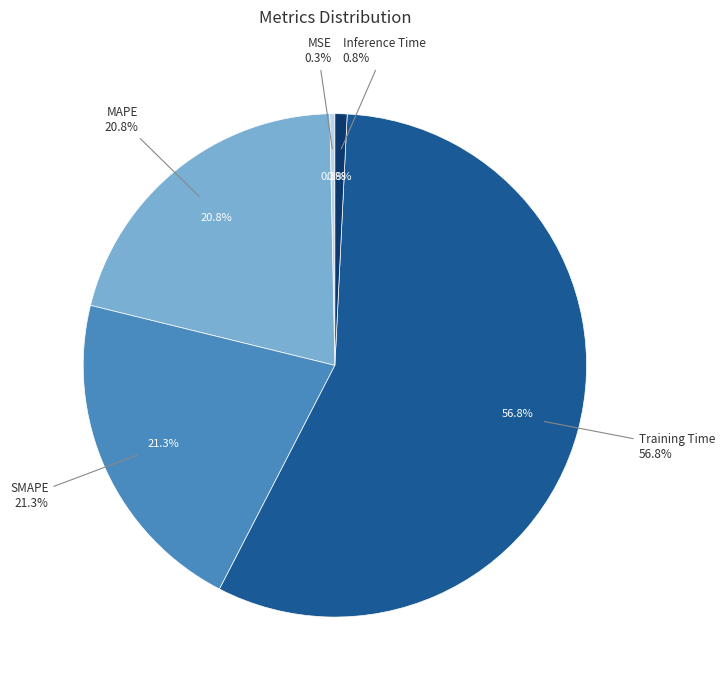

What is the largest slice in the pie chart?

Training Time